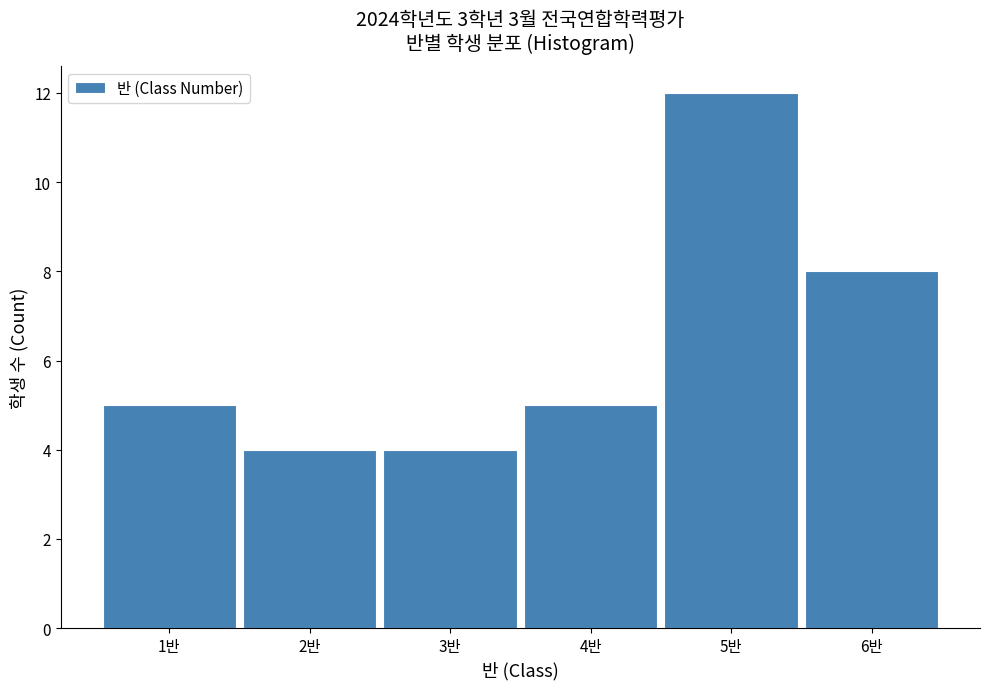

Reading left to right, list all the values displayed in this chart.

1반=5	2반=4	3반=4	4반=5	5반=12	6반=8